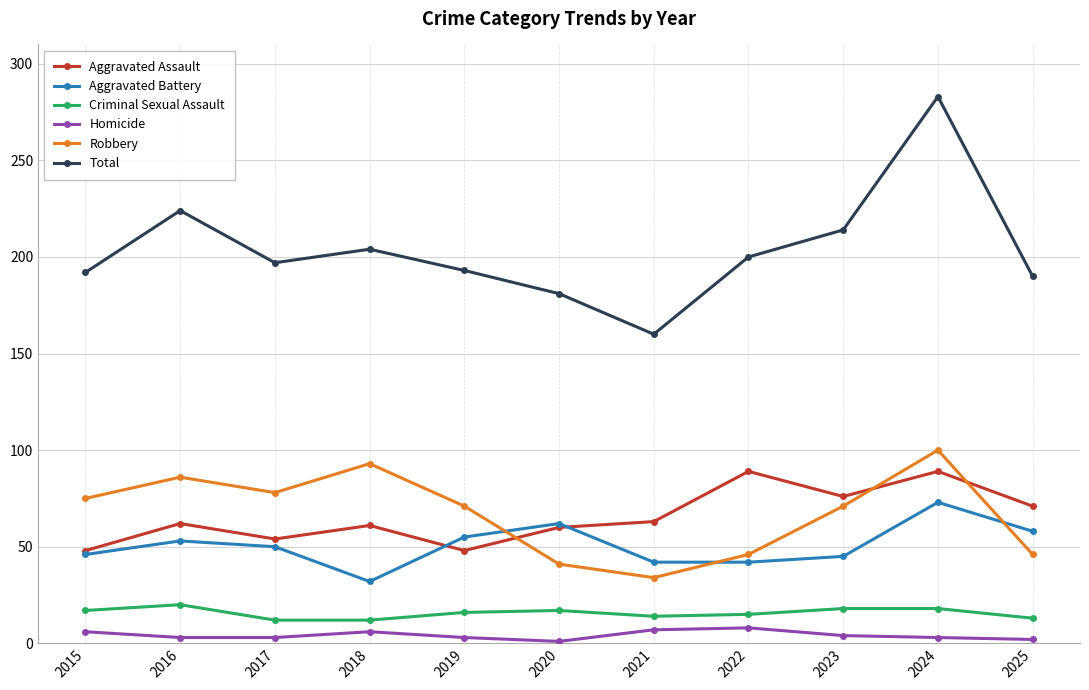

What is the value of the Aggravated Battery point at the 5th from the left?

55